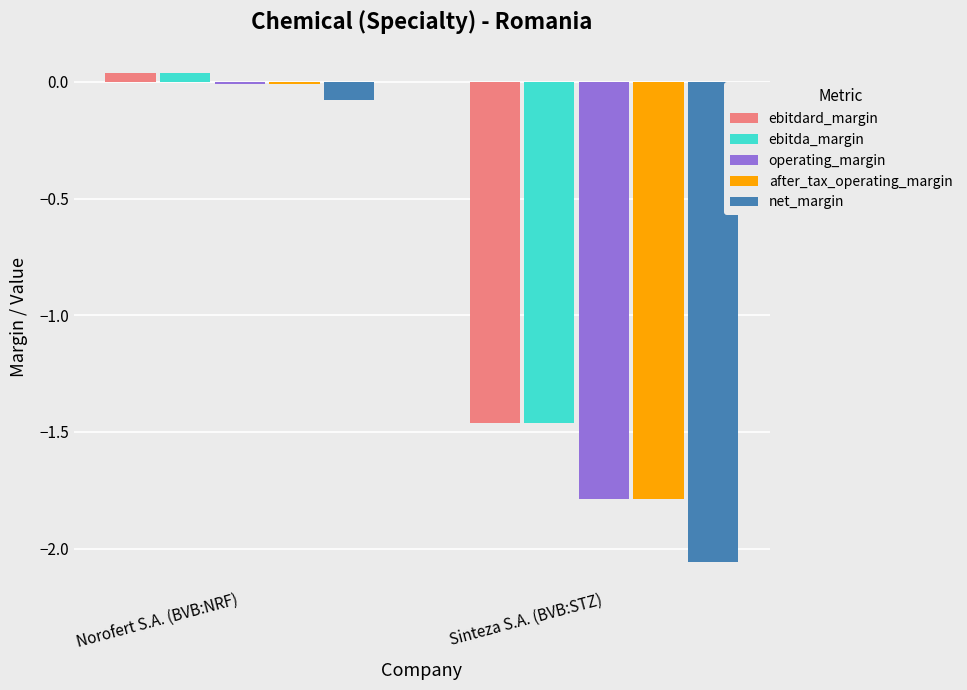

What is the total value across all series at Sinteza S.A. (BVB:STZ)?

-8.6